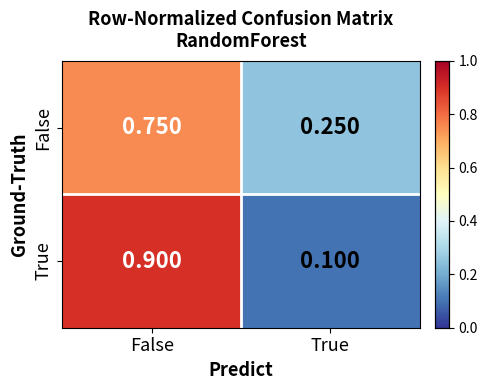

At which category is the sum across all series the highest?

False